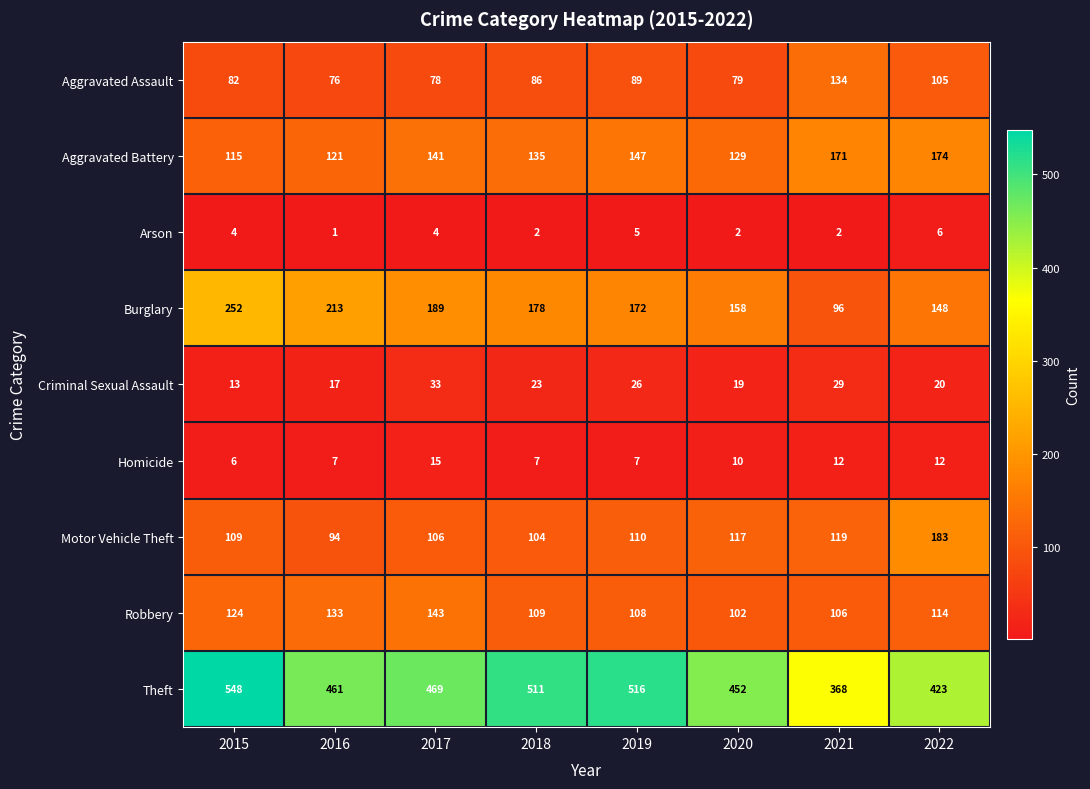

What is the difference between the highest and lowest values at 2016?

460